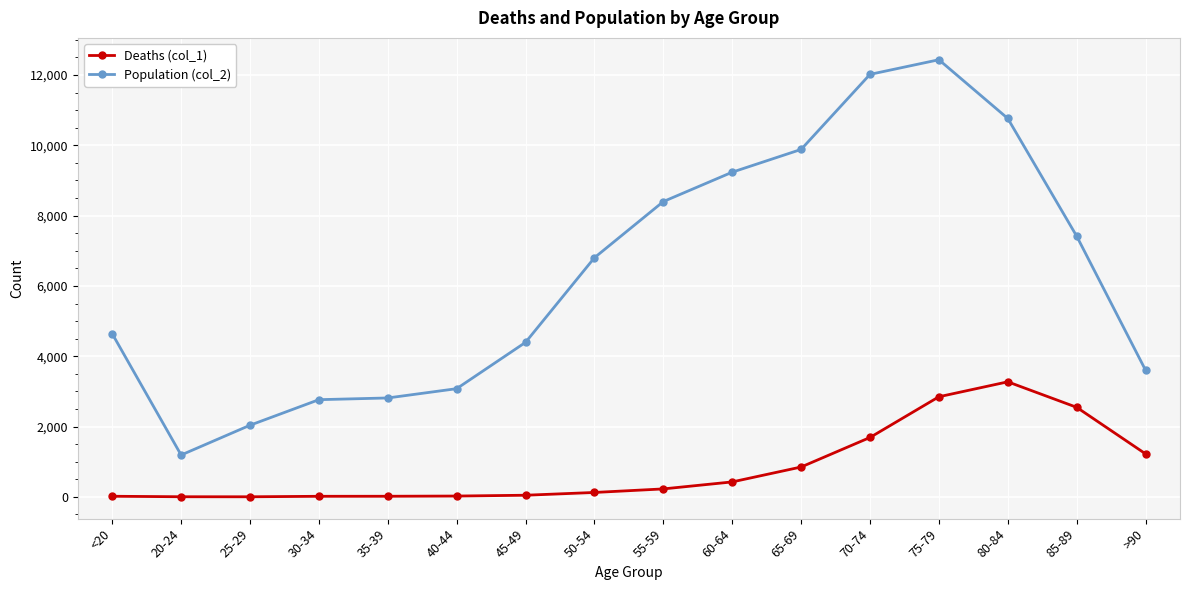

At how many categories does at least one series exceed 413?

16